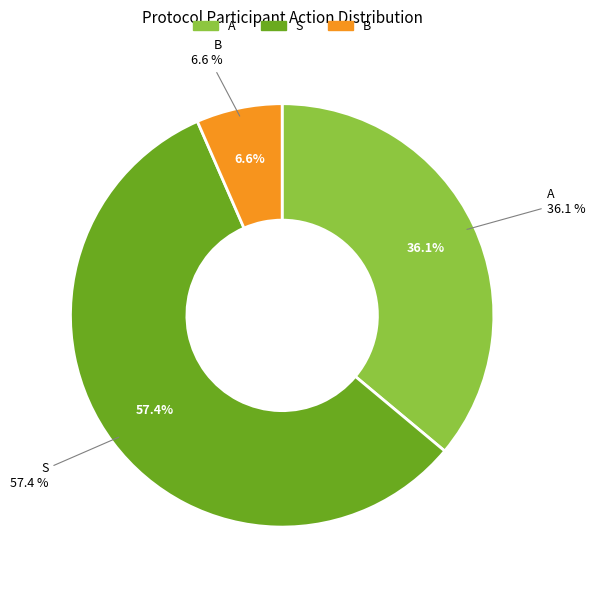

Which has a higher value, S or B?

S